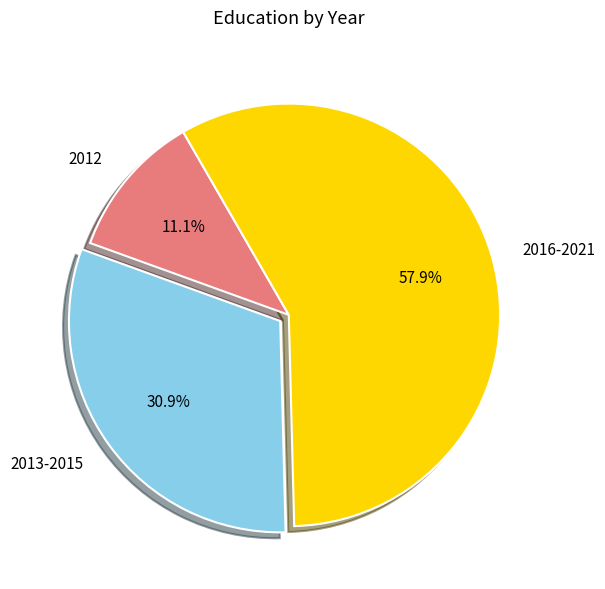

Which category has the smallest portion of the pie?

2012